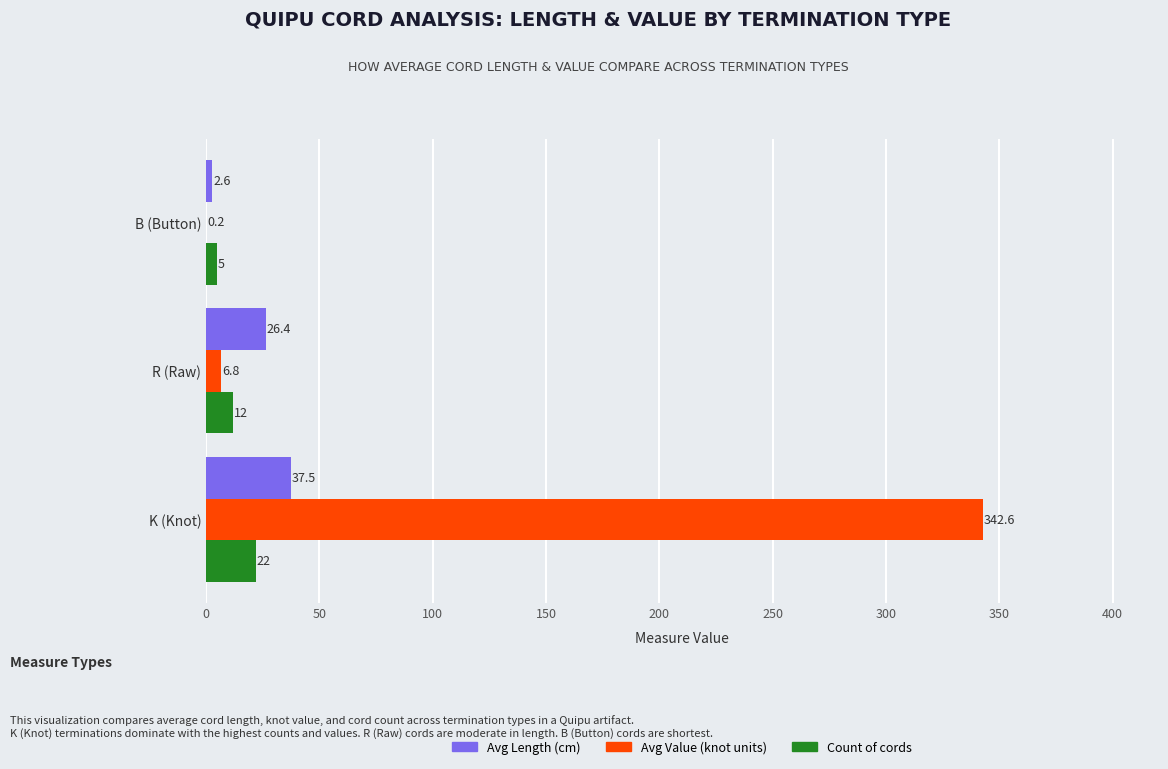

Which series changed the most between K (Knot) and R (Raw)?

Avg Value (knot units)